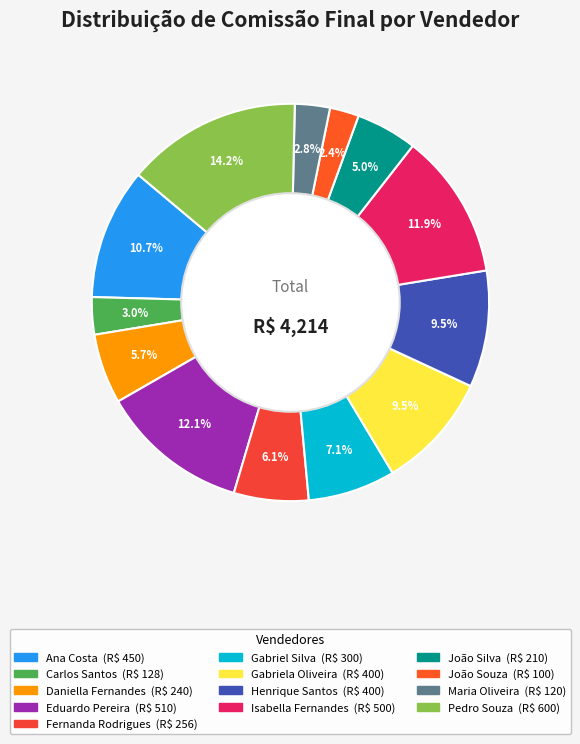

Does any single category account for the majority?

No